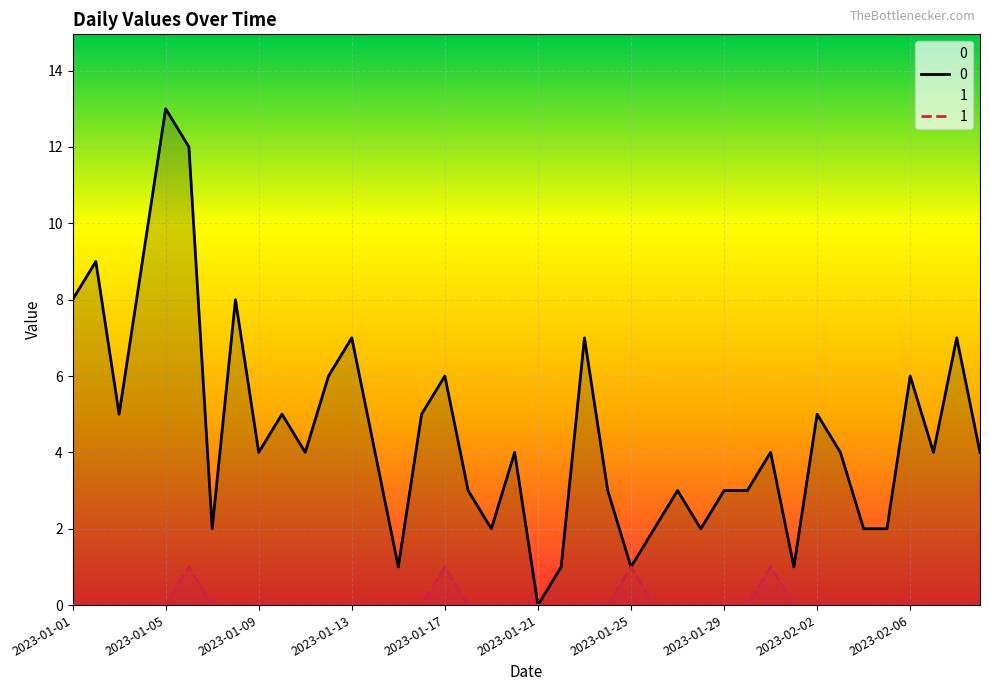

How many positive values does the 1 series have?

4